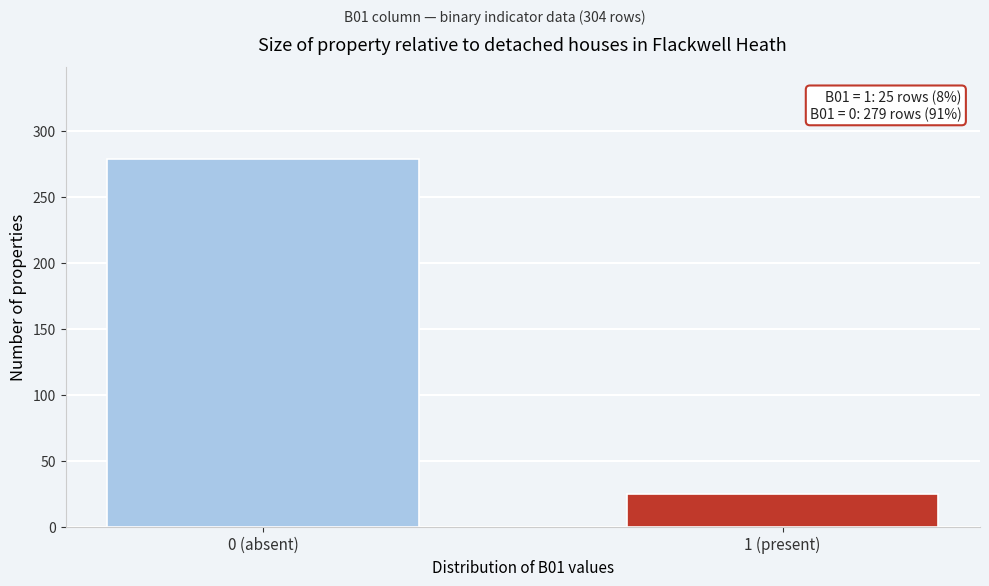

Reading left to right, transcribe all the data shown in this chart.

279	25